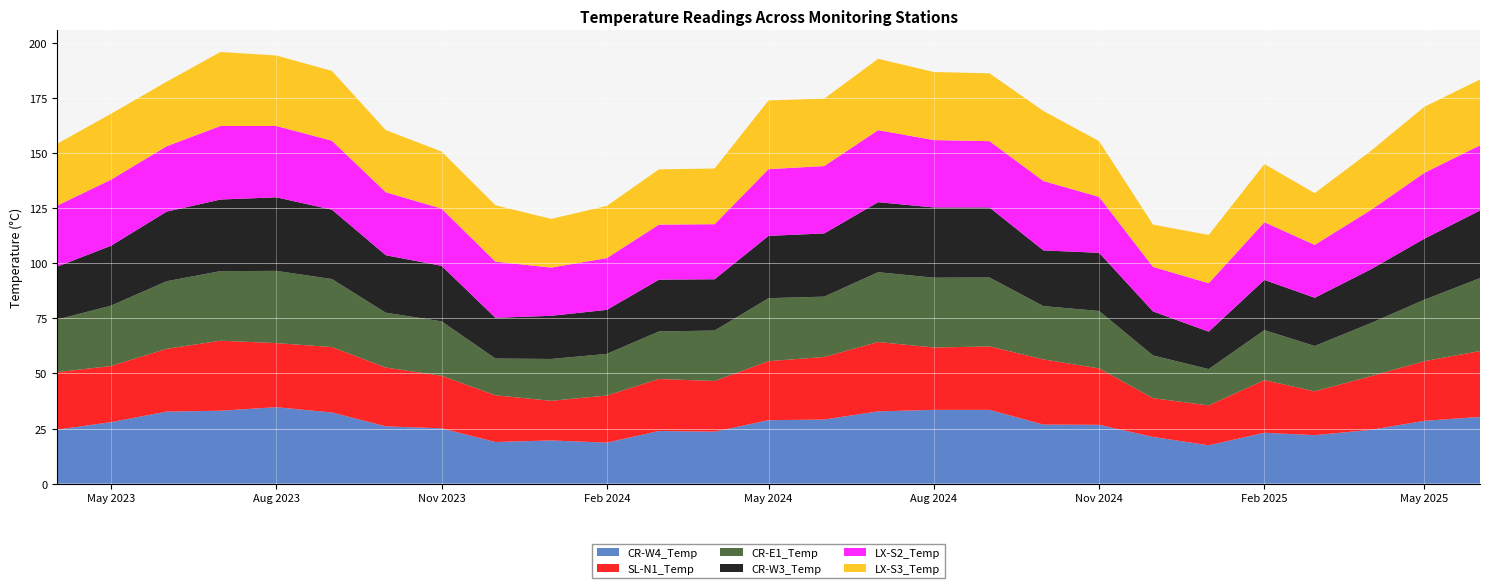

Reading left to right, list all the values displayed in this chart.

CR-W4_Temp: 2023-04=24.5	2023-05=27.9	2023-06=32.7	2023-07=33.1	2023-08=34.7	2023-09=32.3	2023-10=26.0	2023-11=25.1	2023-12=18.9	2024-01=19.6	2024-02=18.6	2024-03=23.9	2024-04=23.6	2024-05=28.8	2024-06=29.1	2024-07=32.8	2024-08=33.5	2024-09=33.5	2024-10=26.8	2024-11=26.7	2024-12=21.2	2025-01=17.4	2025-02=23.1	2025-03=22.0	2025-04=24.4	2025-05=28.5	2025-06=30.3
SL-N1_Temp: 2023-04=26.1	2023-05=25.5	2023-06=28.5	2023-07=31.8	2023-08=29.1	2023-09=29.7	2023-10=26.7	2023-11=23.9	2023-12=21.2	2024-01=18.0	2024-02=21.4	2024-03=23.6	2024-04=23.0	2024-05=26.8	2024-06=28.4	2024-07=31.5	2024-08=28.3	2024-09=28.8	2024-10=29.6	2024-11=25.6	2024-12=17.6	2025-01=18.1	2025-02=23.9	2025-03=19.9	2025-04=24.3	2025-05=27.1	2025-06=29.9
CR-E1_Temp: 2023-04=23.9	2023-05=27.4	2023-06=30.7	2023-07=31.6	2023-08=32.8	2023-09=30.9	2023-10=24.9	2023-11=24.7	2023-12=16.7	2024-01=19.0	2024-02=18.9	2024-03=21.6	2024-04=22.9	2024-05=28.6	2024-06=27.4	2024-07=31.7	2024-08=31.7	2024-09=31.3	2024-10=24.2	2024-11=26.1	2024-12=19.4	2025-01=16.5	2025-02=22.7	2025-03=20.6	2025-04=24.1	2025-05=27.9	2025-06=33.1
CR-W3_Temp: 2023-04=24.0	2023-05=27.2	2023-06=31.6	2023-07=32.5	2023-08=33.4	2023-09=31.5	2023-10=26.1	2023-11=25.2	2023-12=18.5	2024-01=19.6	2024-02=20.0	2024-03=23.5	2024-04=23.3	2024-05=28.3	2024-06=28.7	2024-07=31.8	2024-08=31.9	2024-09=31.8	2024-10=25.3	2024-11=26.4	2024-12=20.0	2025-01=17.0	2025-02=22.8	2025-03=21.9	2025-04=24.4	2025-05=27.7	2025-06=30.7
LX-S2_Temp: 2023-04=27.7	2023-05=30.0	2023-06=29.7	2023-07=33.4	2023-08=32.4	2023-09=31.3	2023-10=28.6	2023-11=26.0	2023-12=25.5	2024-01=21.9	2024-02=23.5	2024-03=25.0	2024-04=25.0	2024-05=30.3	2024-06=30.6	2024-07=32.7	2024-08=30.6	2024-09=30.1	2024-10=31.5	2024-11=25.4	2024-12=20.2	2025-01=22.0	2025-02=26.2	2025-03=24.0	2025-04=26.9	2025-05=29.9	2025-06=29.6
LX-S3_Temp: 2023-04=28.1	2023-05=29.9	2023-06=29.3	2023-07=33.6	2023-08=32.0	2023-09=31.7	2023-10=28.2	2023-11=25.9	2023-12=25.6	2024-01=22.1	2024-02=23.7	2024-03=25.1	2024-04=25.3	2024-05=31.2	2024-06=30.6	2024-07=32.4	2024-08=30.9	2024-09=30.8	2024-10=31.8	2024-11=25.3	2024-12=19.2	2025-01=21.9	2025-02=26.4	2025-03=23.5	2025-04=26.8	2025-05=30.0	2025-06=29.9